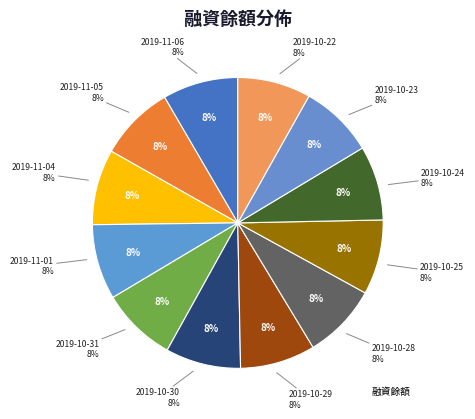

Which slice is the smallest?

2019-11-06